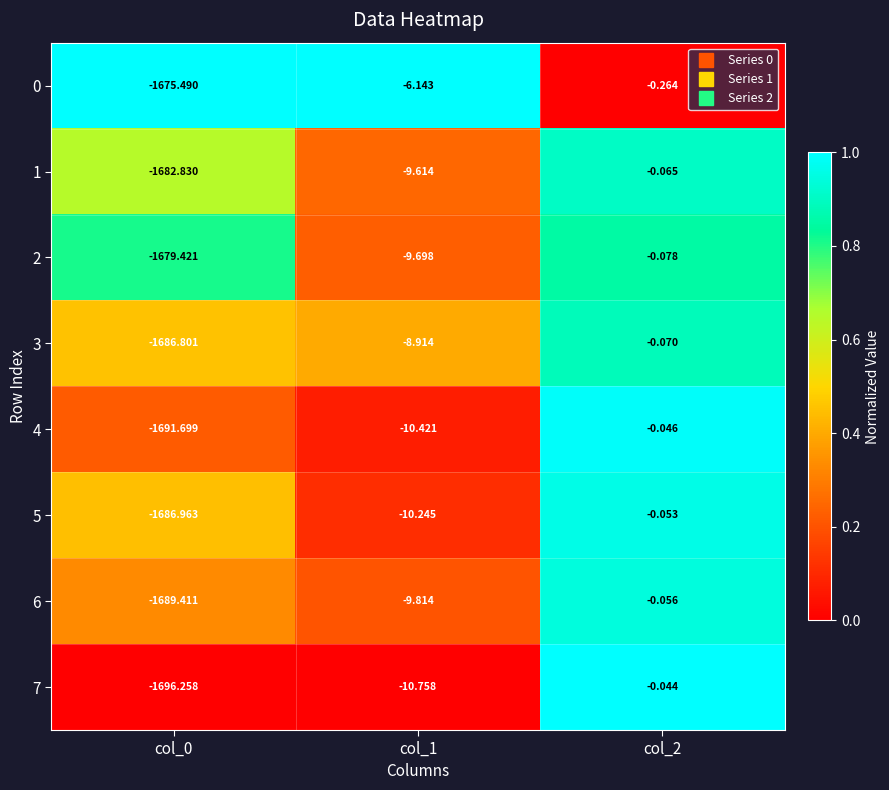

How many data points in 1 are above -9?

1